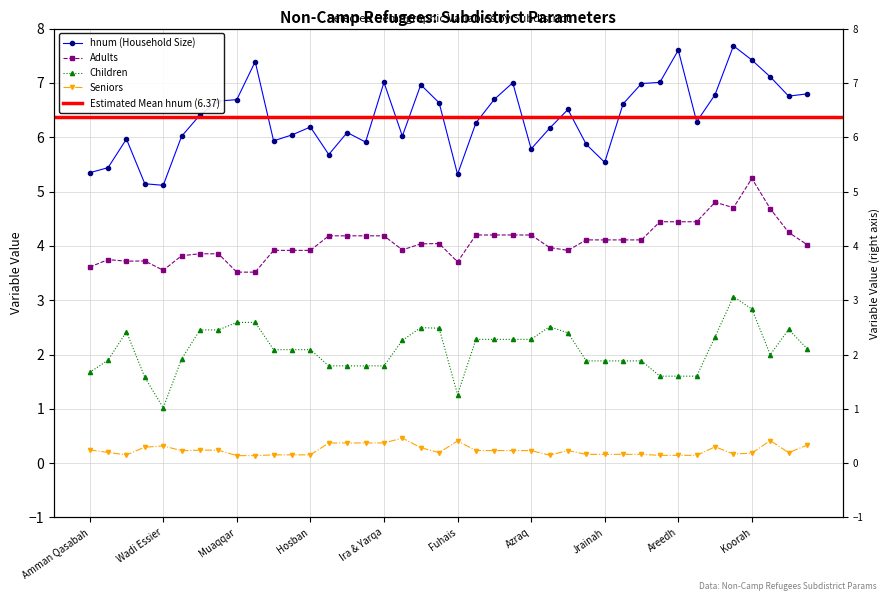

True or false: hnum and Seniors cross at least once.

False